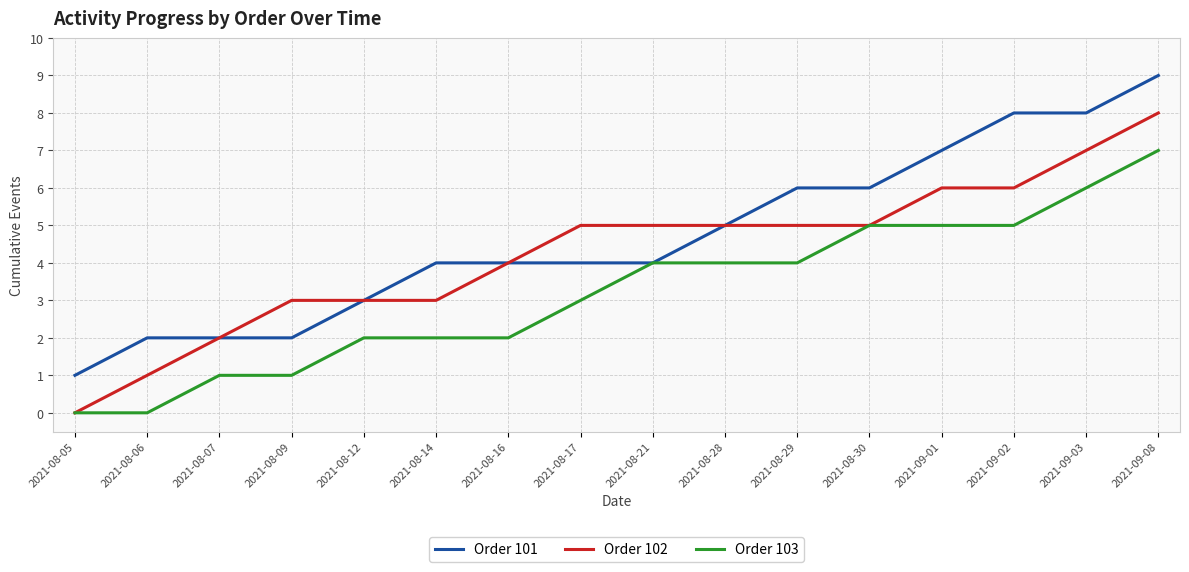

What position from the right is 2021-08-12?

12